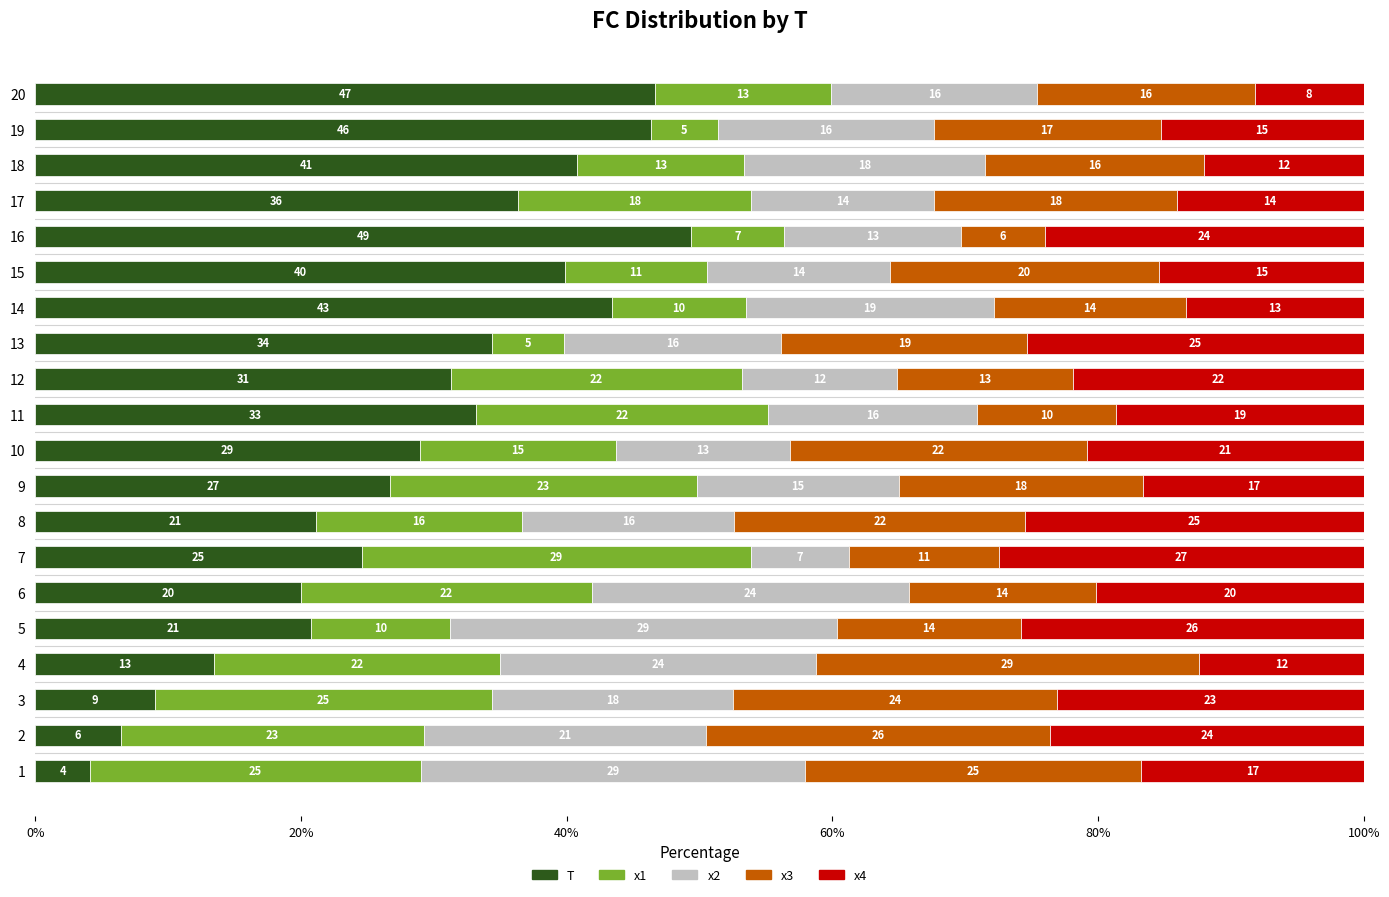

What is the total value across all series at 9?

100.0